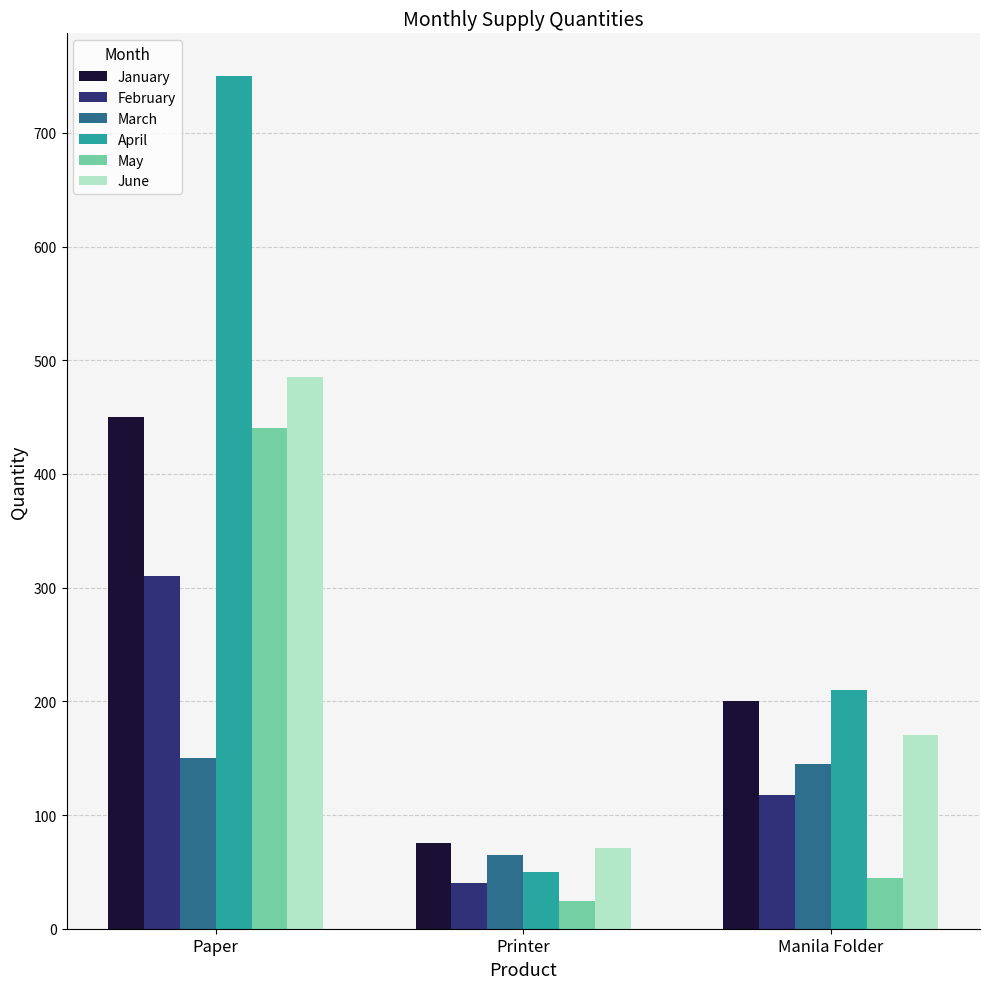

How many February values are between 40 and 310?

3